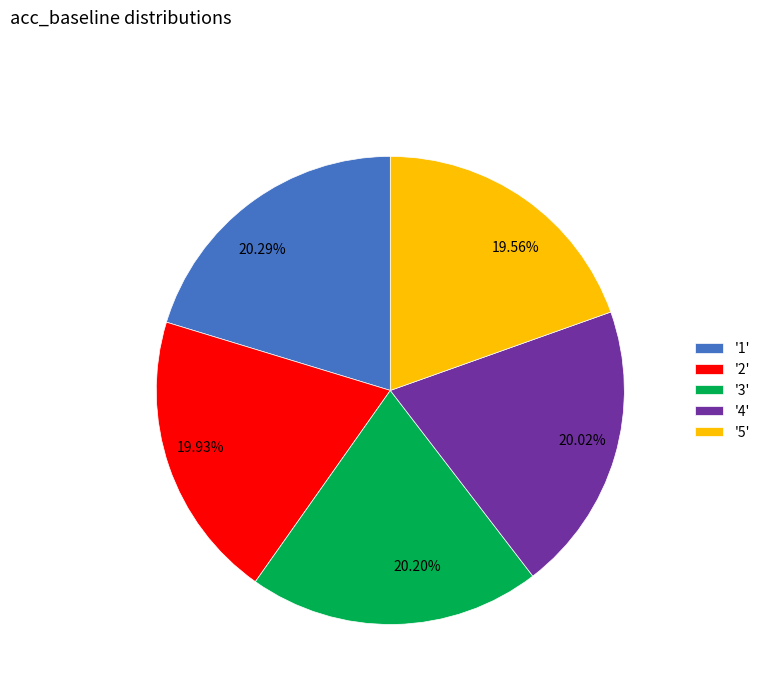

Does any single category account for the majority?

No